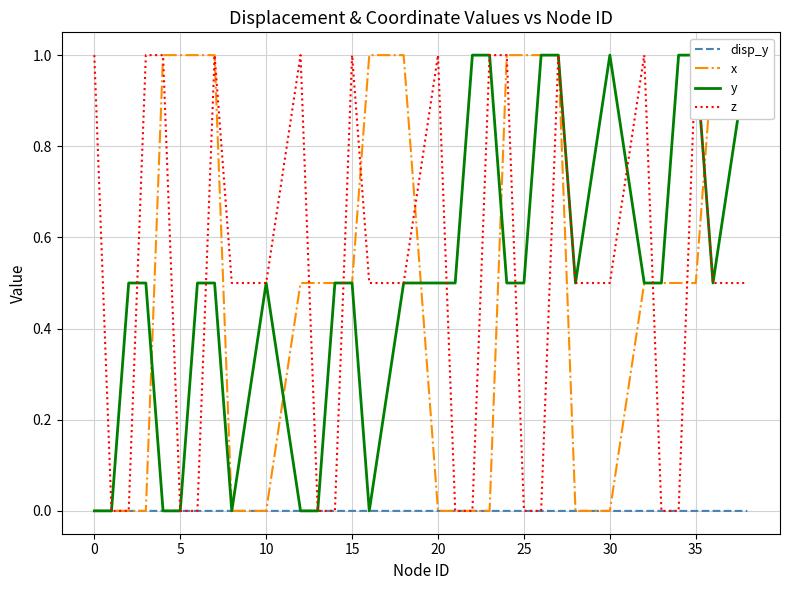

How many categories are shown in the chart?

32